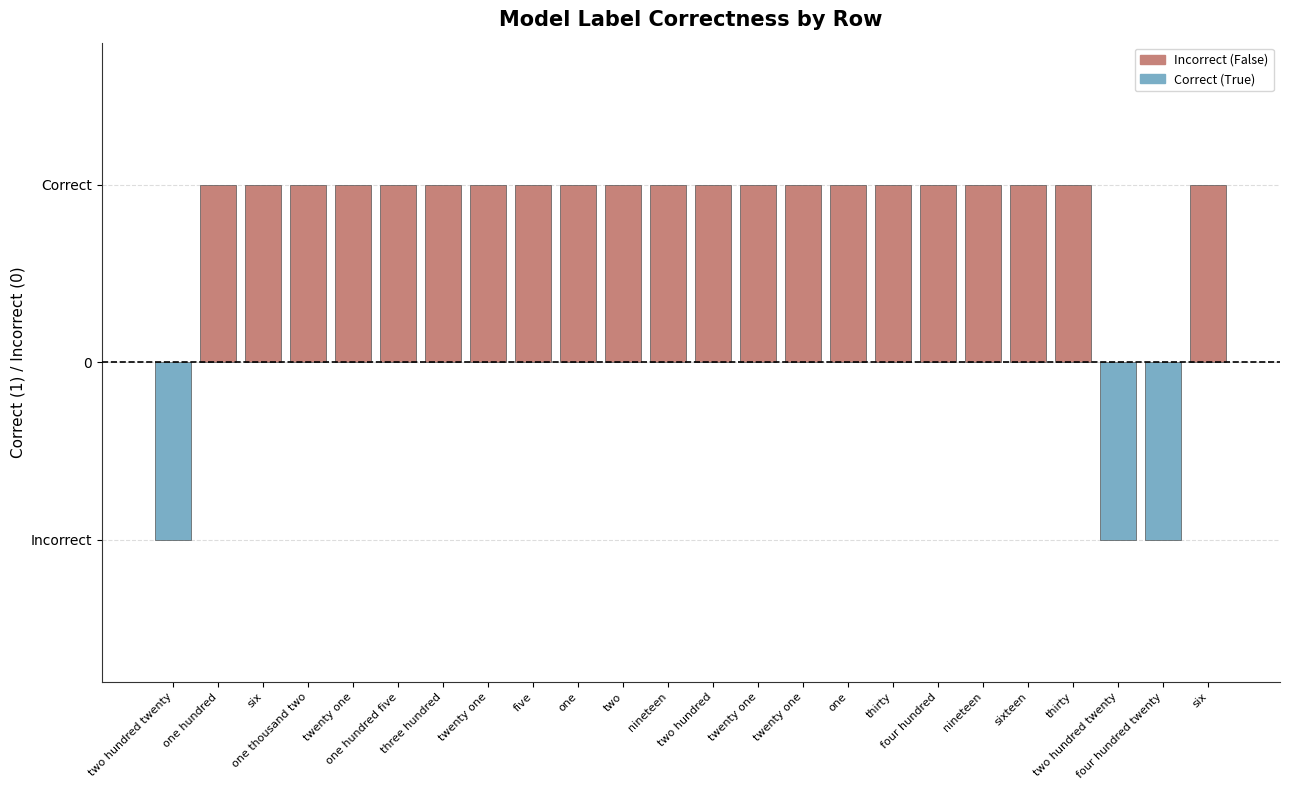

Reading left to right, transcribe all the data shown in this chart.

-1	1	1	1	1	1	1	1	1	1	1	1	1	1	1	1	1	1	1	1	1	-1	-1	1